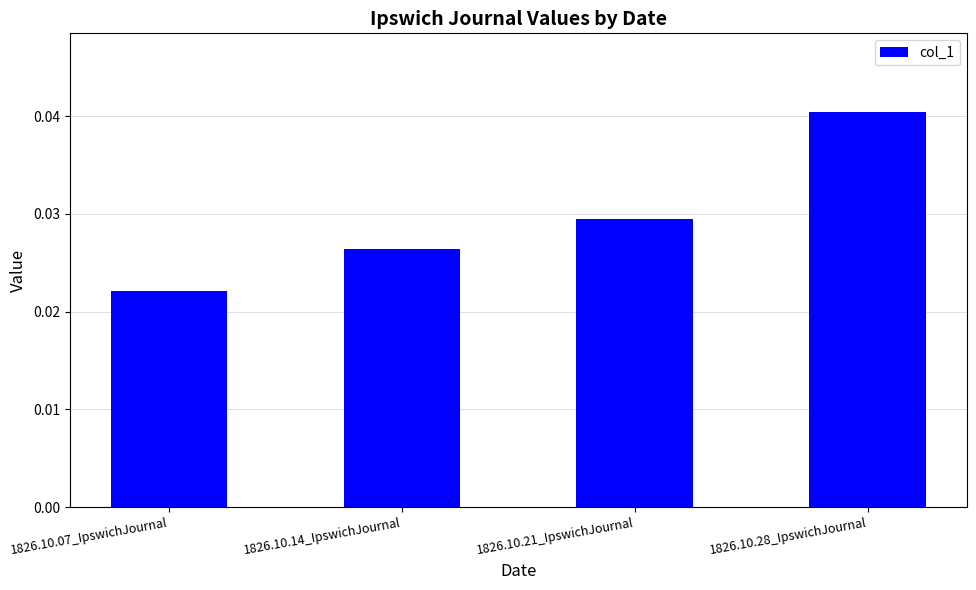

At which label is the value closest to 0?

1826.10.07_IpswichJournal